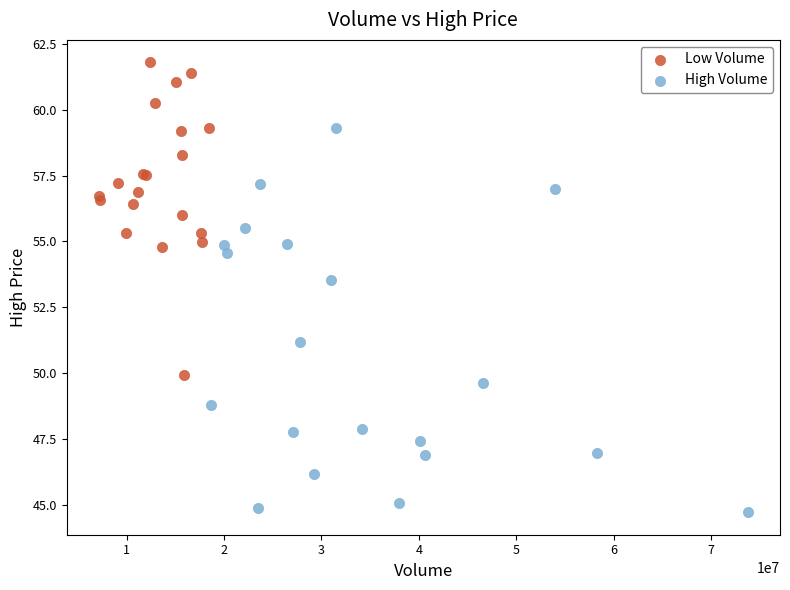

What are all the series names shown in the legend?

Low Volume, High Volume